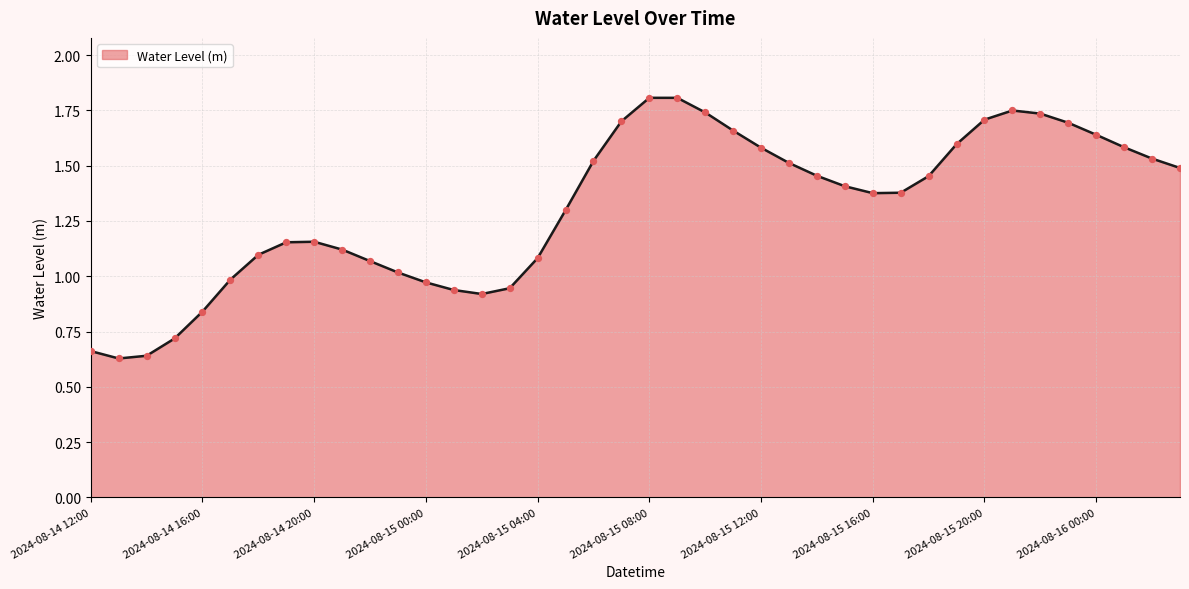

What is the maximum value shown in the chart?

1.8